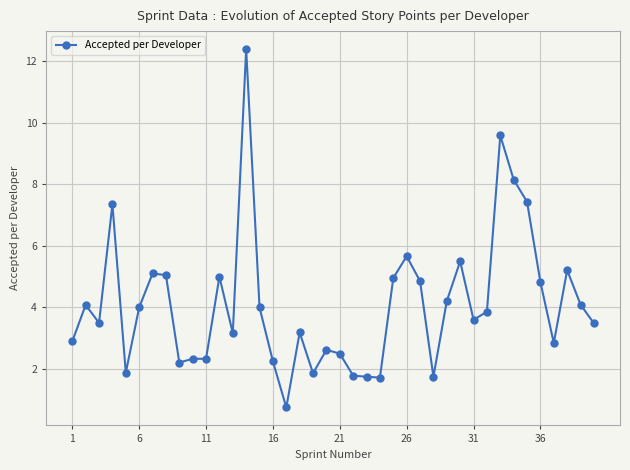

True or false: the data has more than 2 interior local peaks.

True